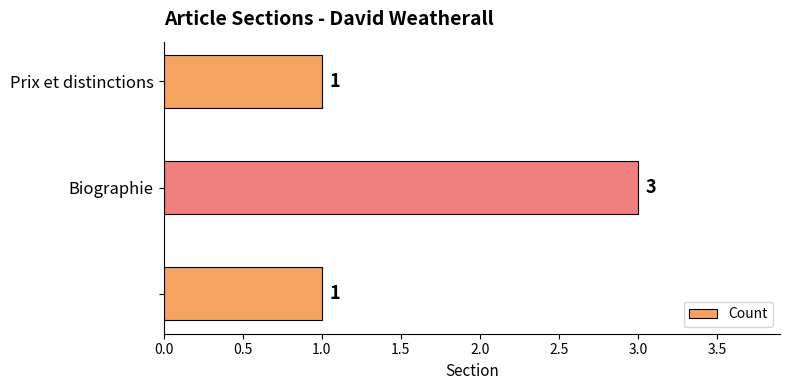

Count the values in the range 1 to 3.

3